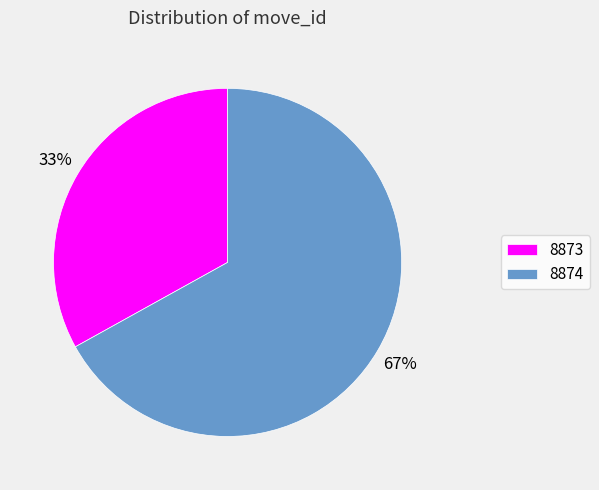

Is 8874 the majority of the pie?

Yes